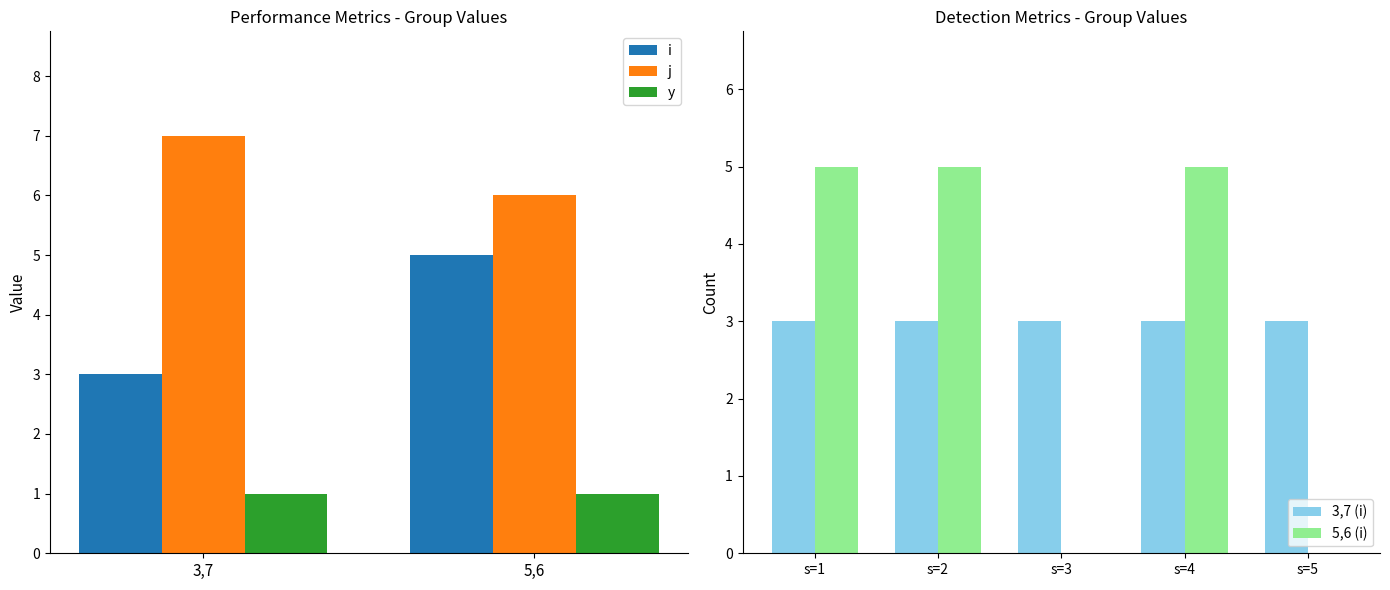

Is the value of j at 3,7 greater than the value of y at 3,7?

Yes